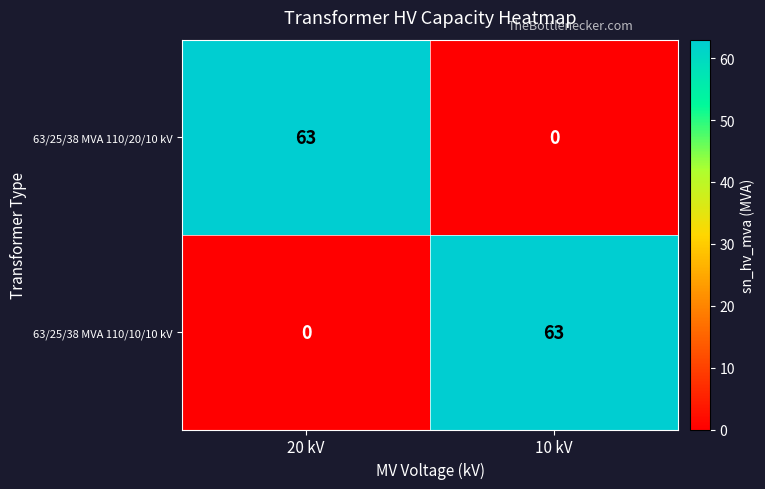

What is the total value across all series at 20 kV?

63